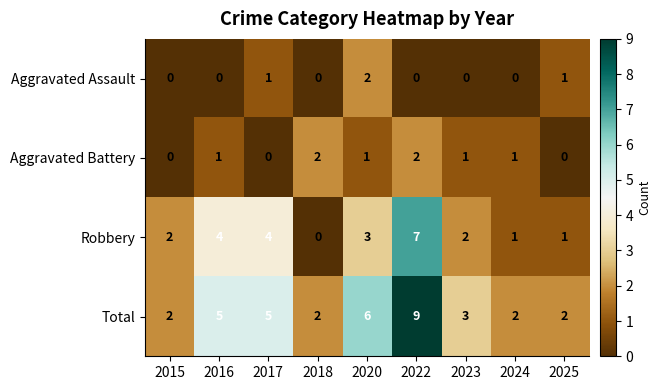

What is the difference between the maximum and second lowest values in the Robbery series?

6